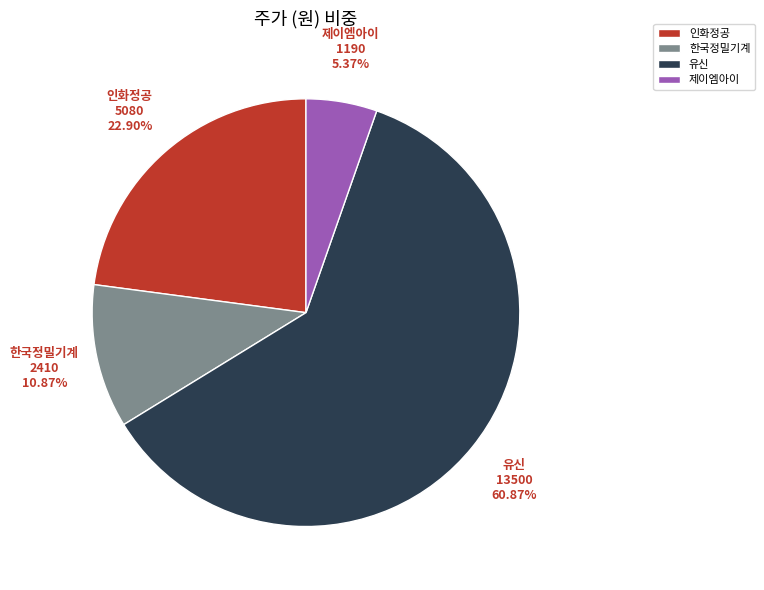

What is the ratio of the value at 인화정공 to the value at 유신?

0.4